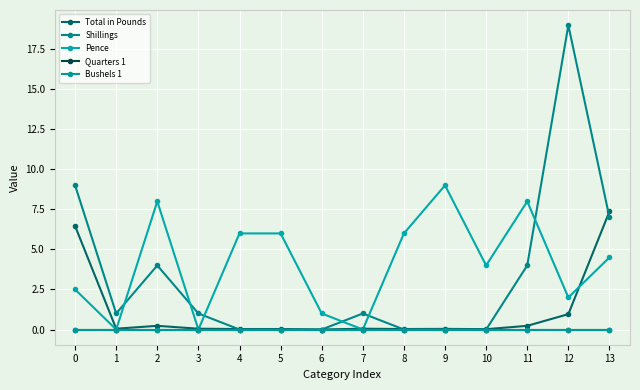

Between 0 and 8, which series saw the biggest shift?

Shillings